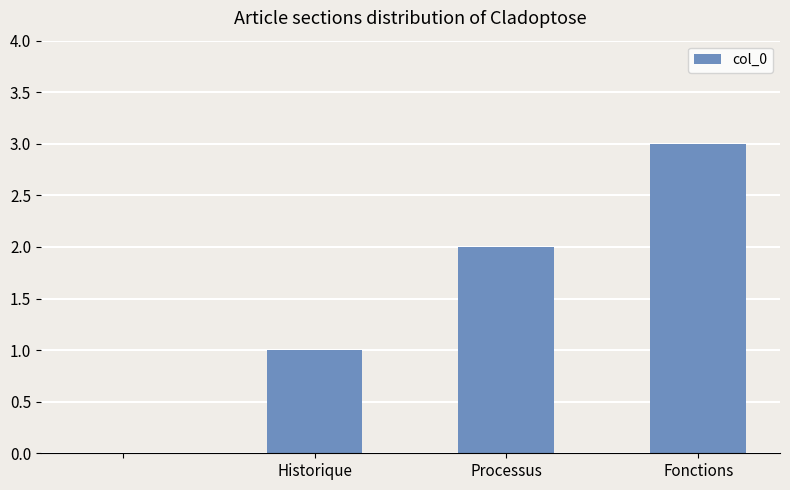

What is the maximum value shown in the chart?

3